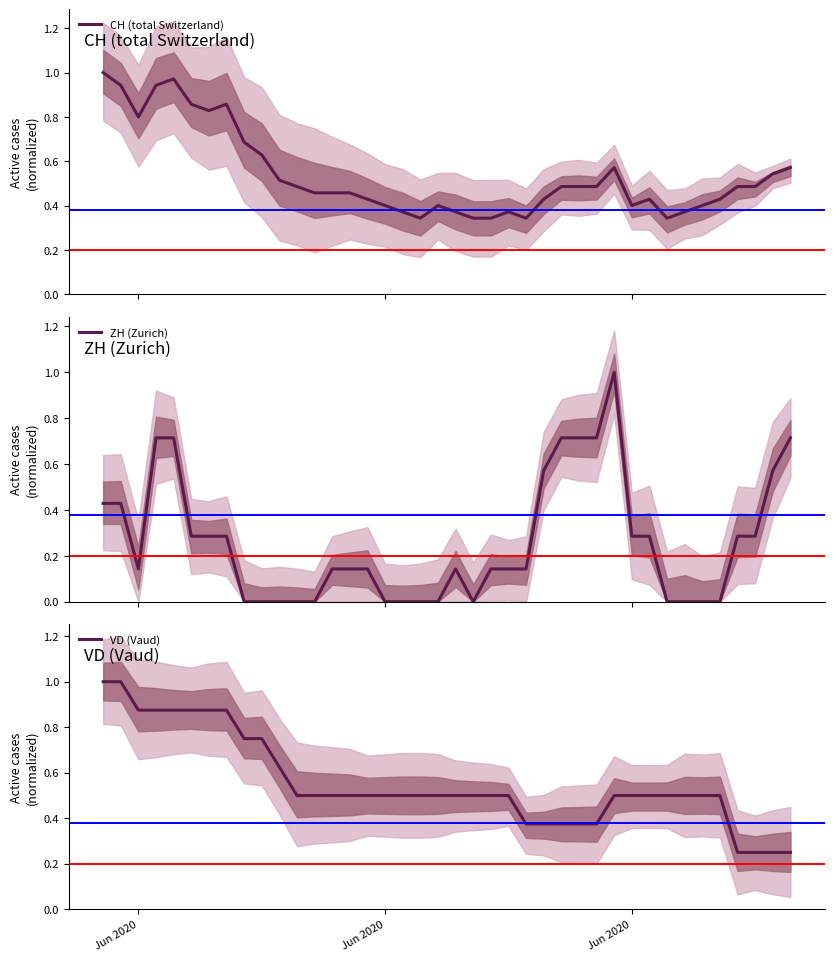

List the series in order of their peak value, highest first.

CH (total Switzerland), ZH (Zurich), VD (Vaud)